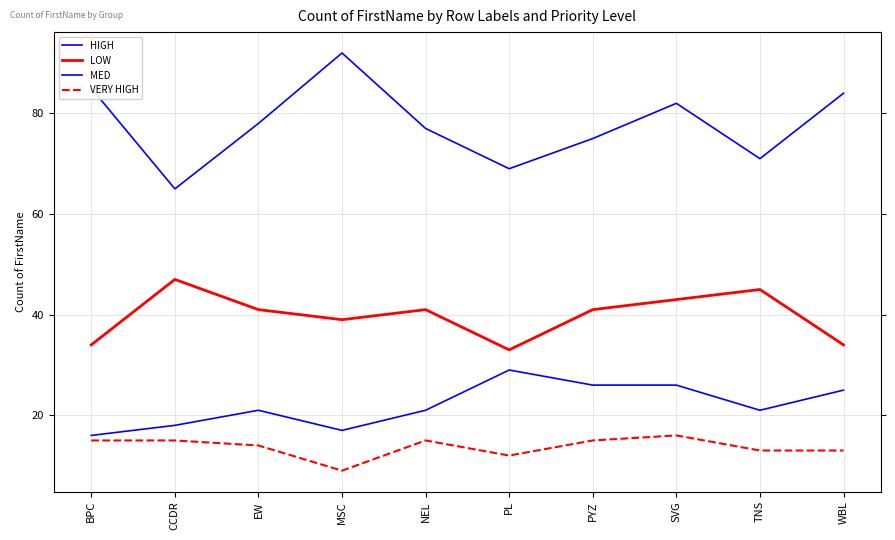

Reading left to right, what are all the values shown in this chart?

HIGH: BPC=16	CCDR=18	EW=21	MSC=17	NEL=21	PL=29	PYZ=26	SVG=26	TNS=21	WBL=25
LOW: BPC=34	CCDR=47	EW=41	MSC=39	NEL=41	PL=33	PYZ=41	SVG=43	TNS=45	WBL=34
MED: BPC=85	CCDR=65	EW=78	MSC=92	NEL=77	PL=69	PYZ=75	SVG=82	TNS=71	WBL=84
VERY HIGH: BPC=15	CCDR=15	EW=14	MSC=9	NEL=15	PL=12	PYZ=15	SVG=16	TNS=13	WBL=13